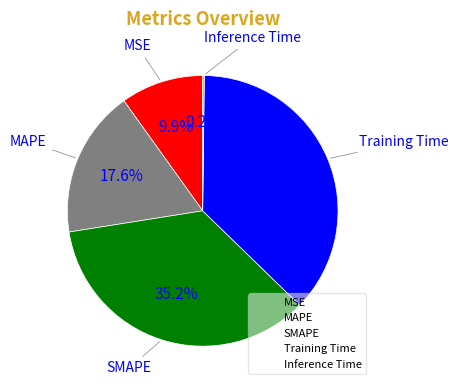

Which has a higher value, MSE or SMAPE?

SMAPE